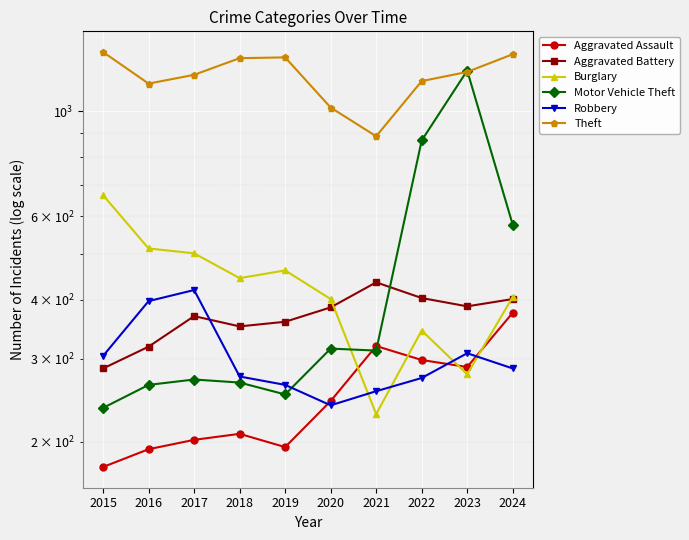

Between 2017 and 2019, which is larger?

2017